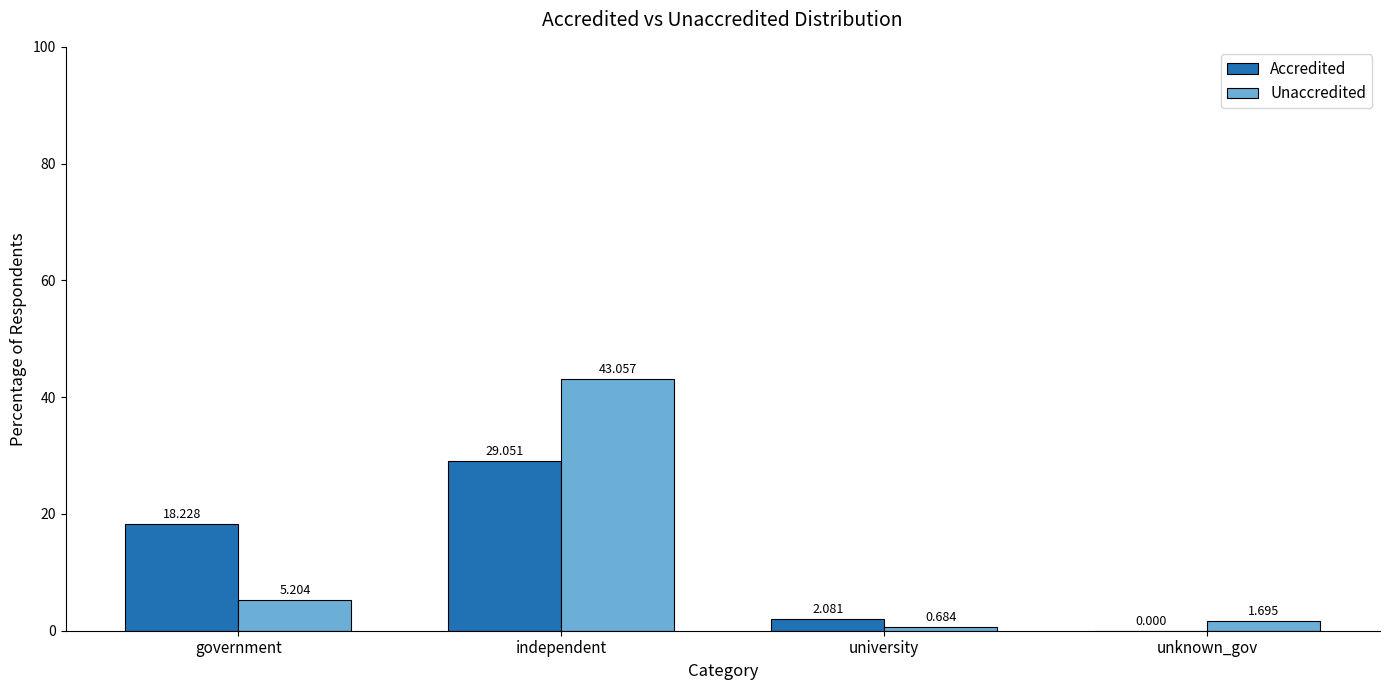

How many data points in Unaccredited are above 5?

2